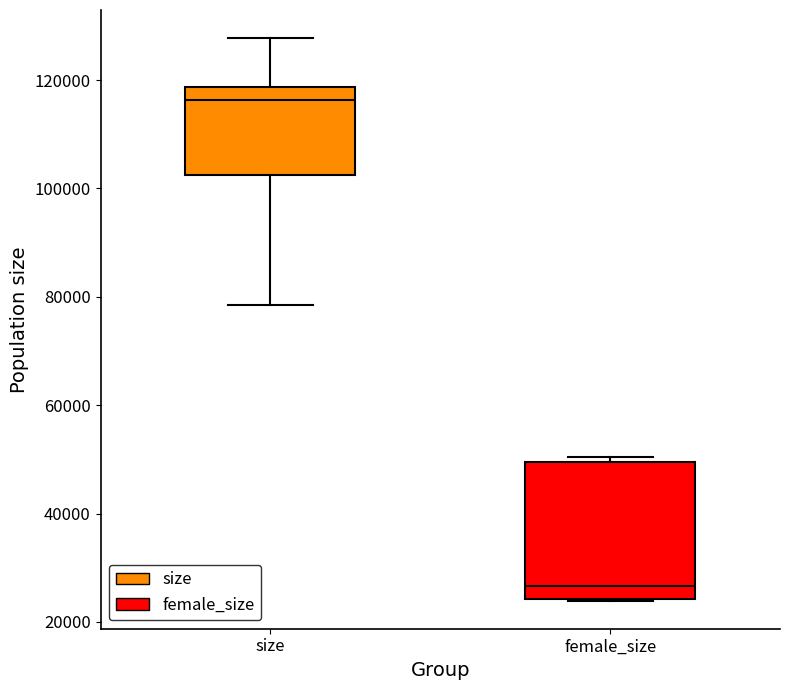

Reading left to right, read every box against the y-axis: the position of its median line, the range the box covers, and the ends of its whiskers. The values are not printed on the chart, so give them approximately, as read against the axis.

size: median 116000, box 102000 to 118000, whiskers 78000 to 128000
female_size: median 26000, box 24000 to 50000, whiskers 24000 to 50000 (just above the box's upper edge)